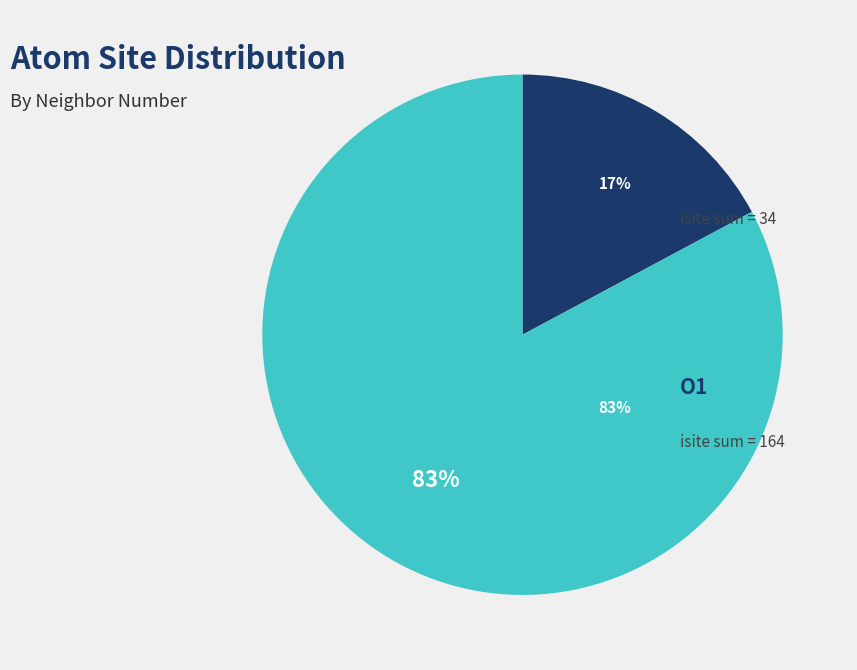

Does any single category account for the majority?

Yes